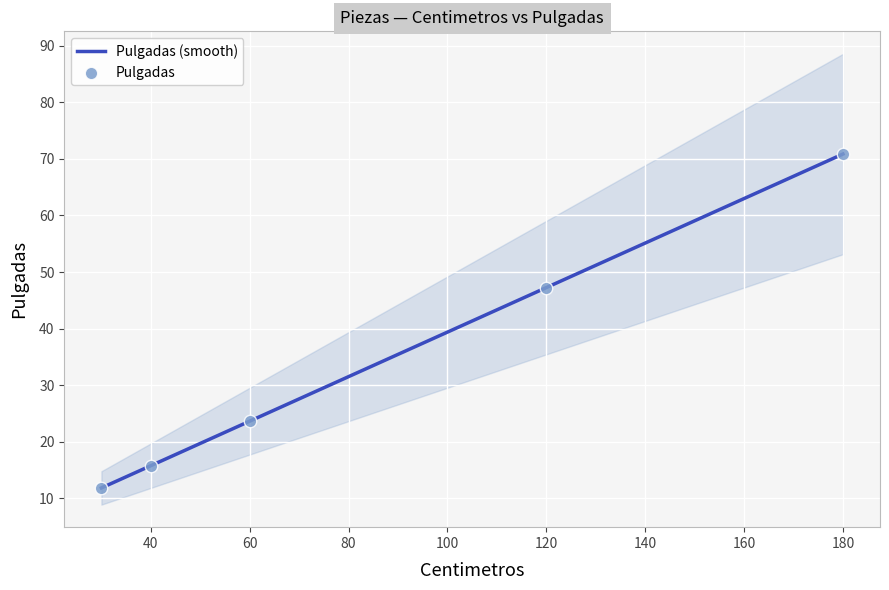

Which series reaches the minimum Y coordinate?

Pulgadas (smooth)